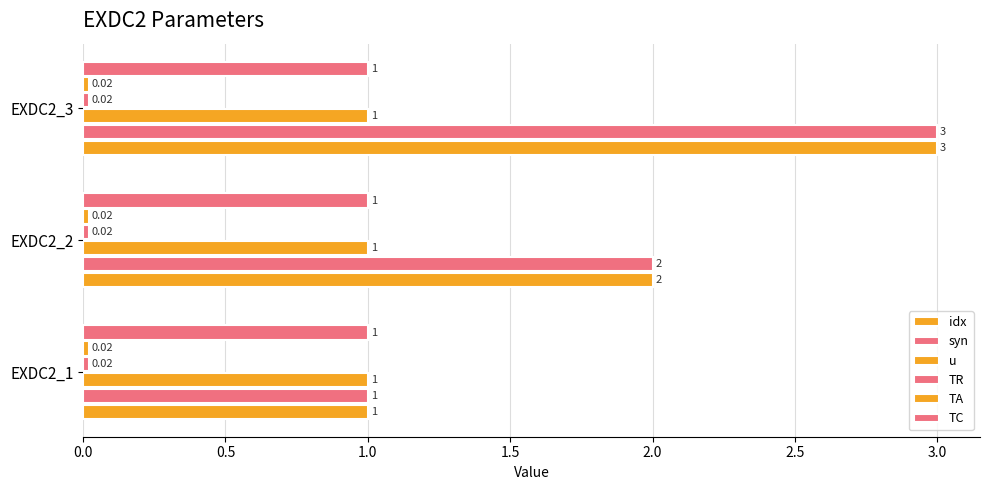

Which series has the largest total across all categories?

idx